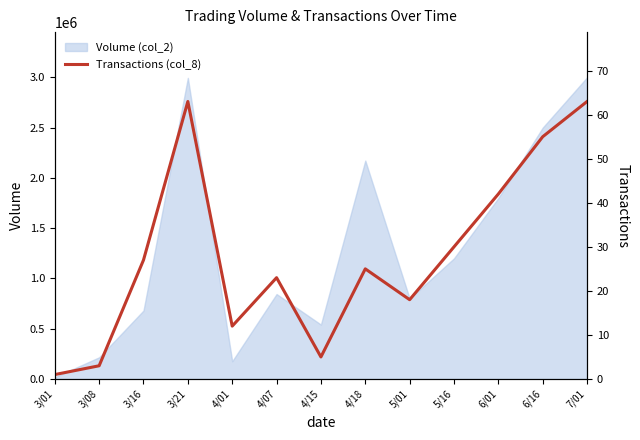

Reading left to right, what are all the values shown in this chart?

3/01=1	3/08=3	3/16=27	3/21=63	4/01=12	4/07=23	4/15=5	4/18=25	5/01=18	5/16=30	6/01=42	6/16=55	7/01=63